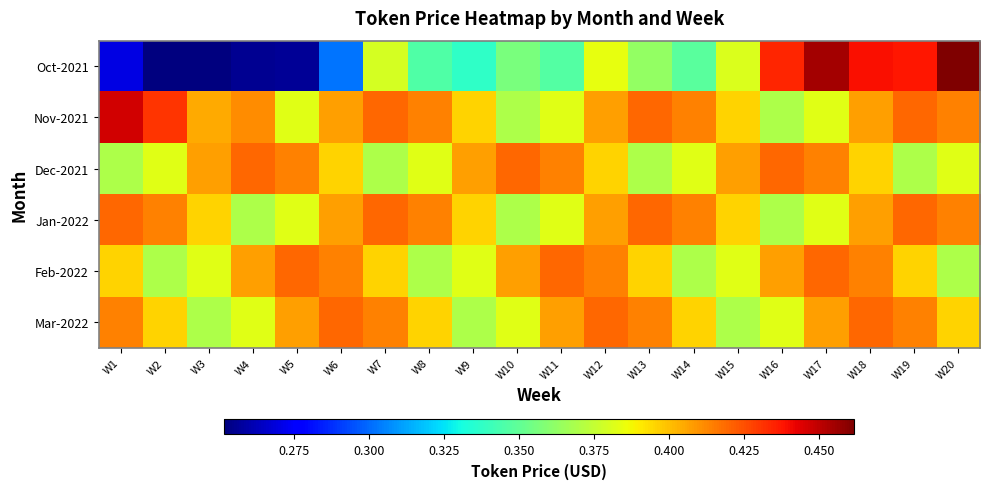

What is the spread (max minus min) of values at W17?

0.1